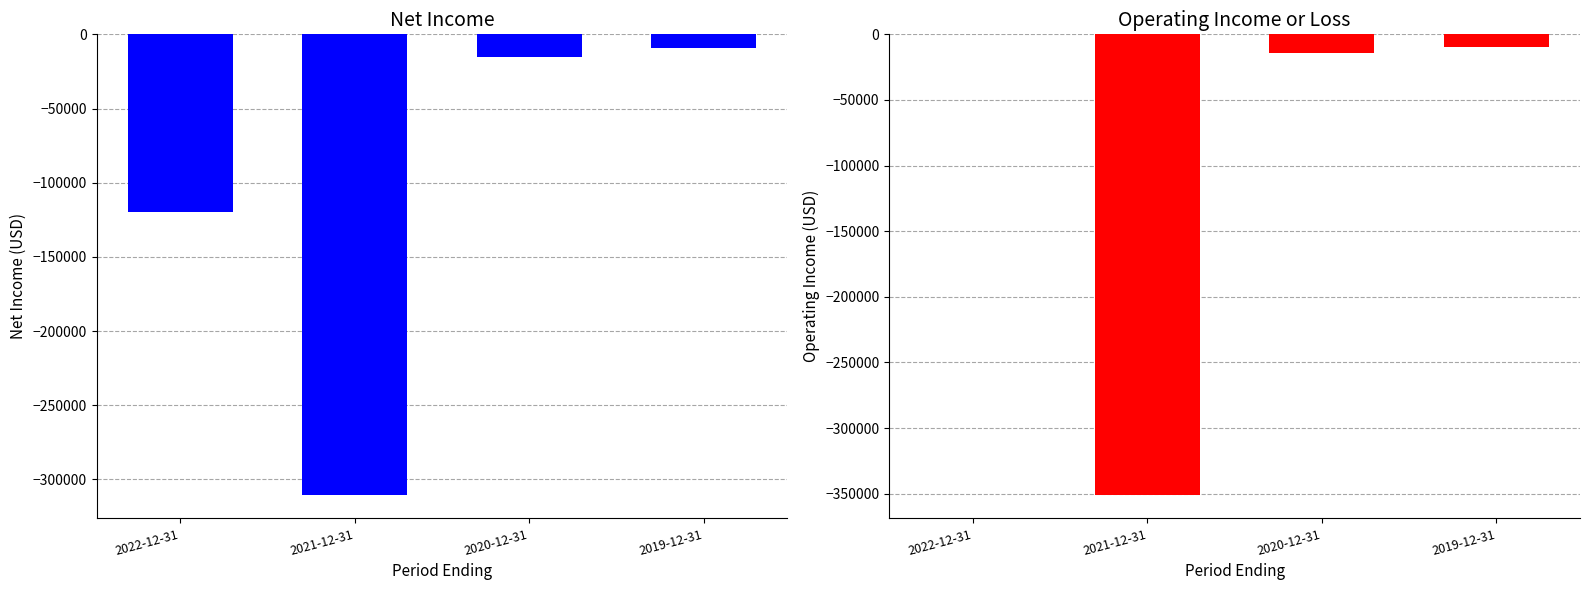

The Operating Income or Loss series shows -9797 at 2020-12-31. True or false?

False